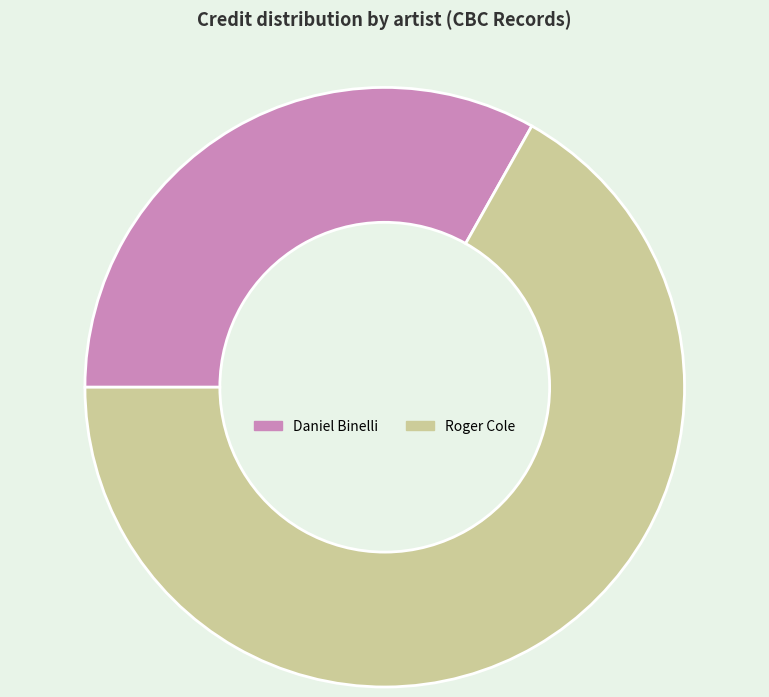

True or false: Daniel Binelli accounts for 33% of the total.

True